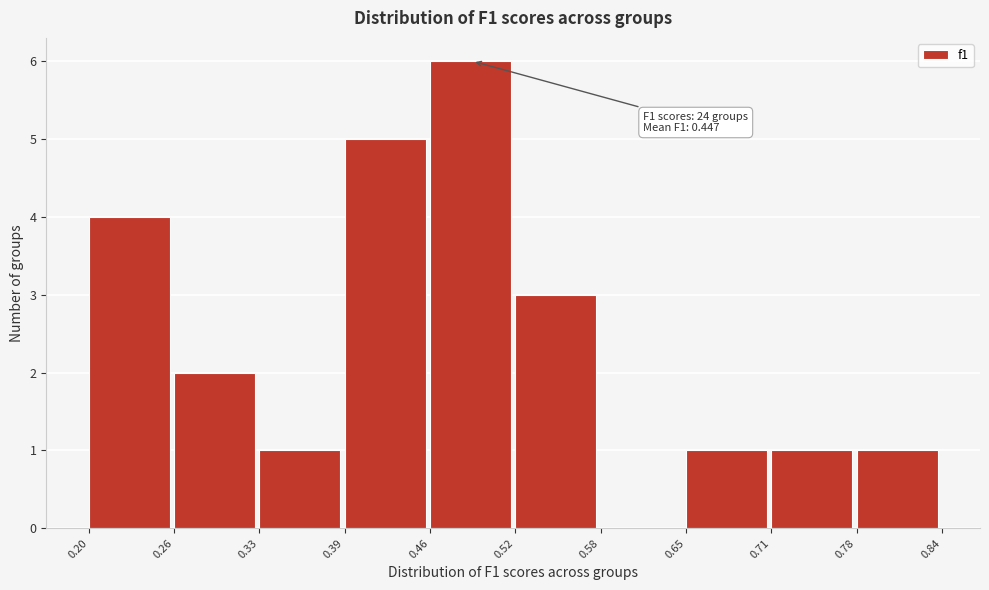

Over which range of the x-axis is the bar tallest?

0.46 to 0.52